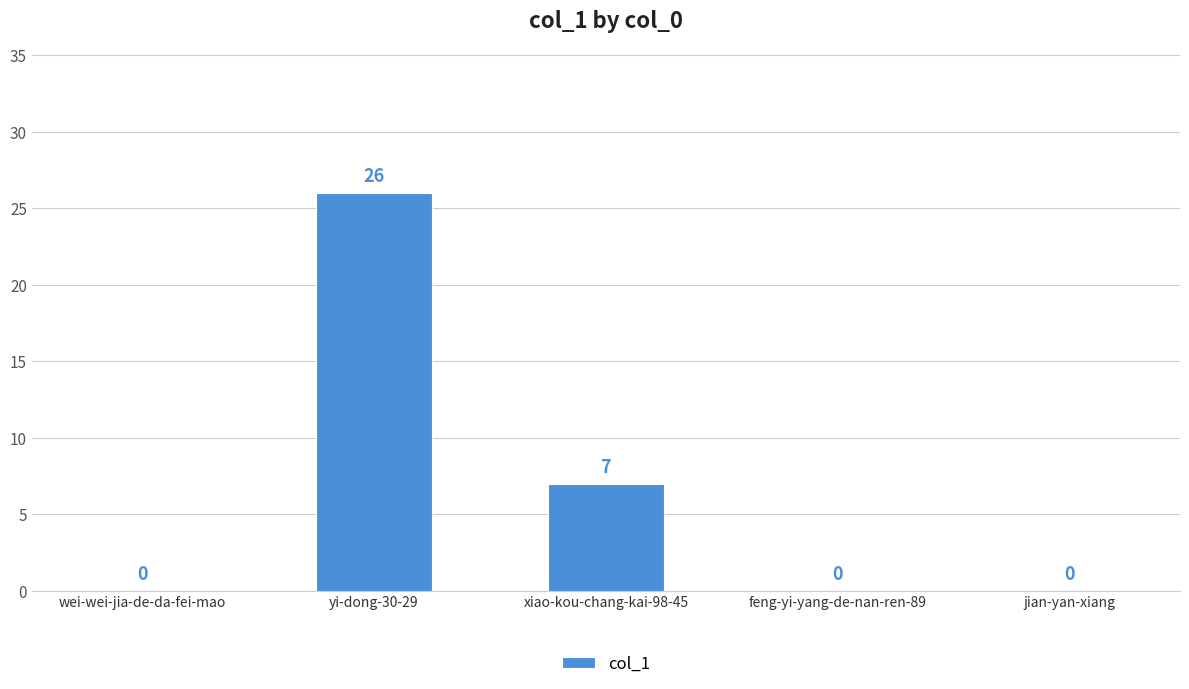

Between jian-yan-xiang and xiao-kou-chang-kai-98-45, which is larger?

xiao-kou-chang-kai-98-45